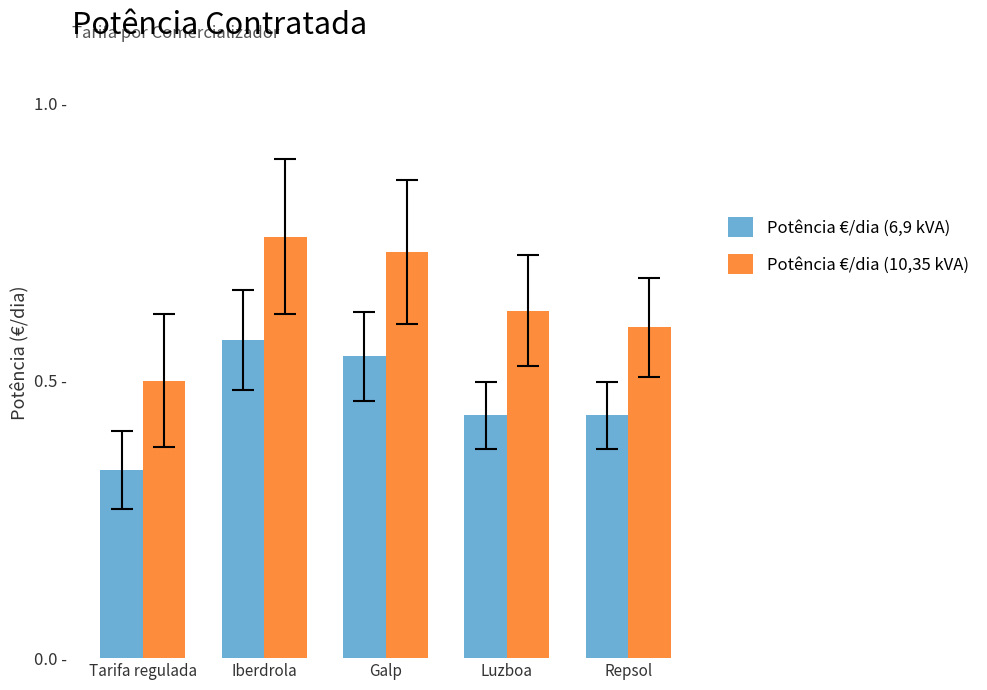

What is the spread (max minus min) of values at Repsol?

0.2